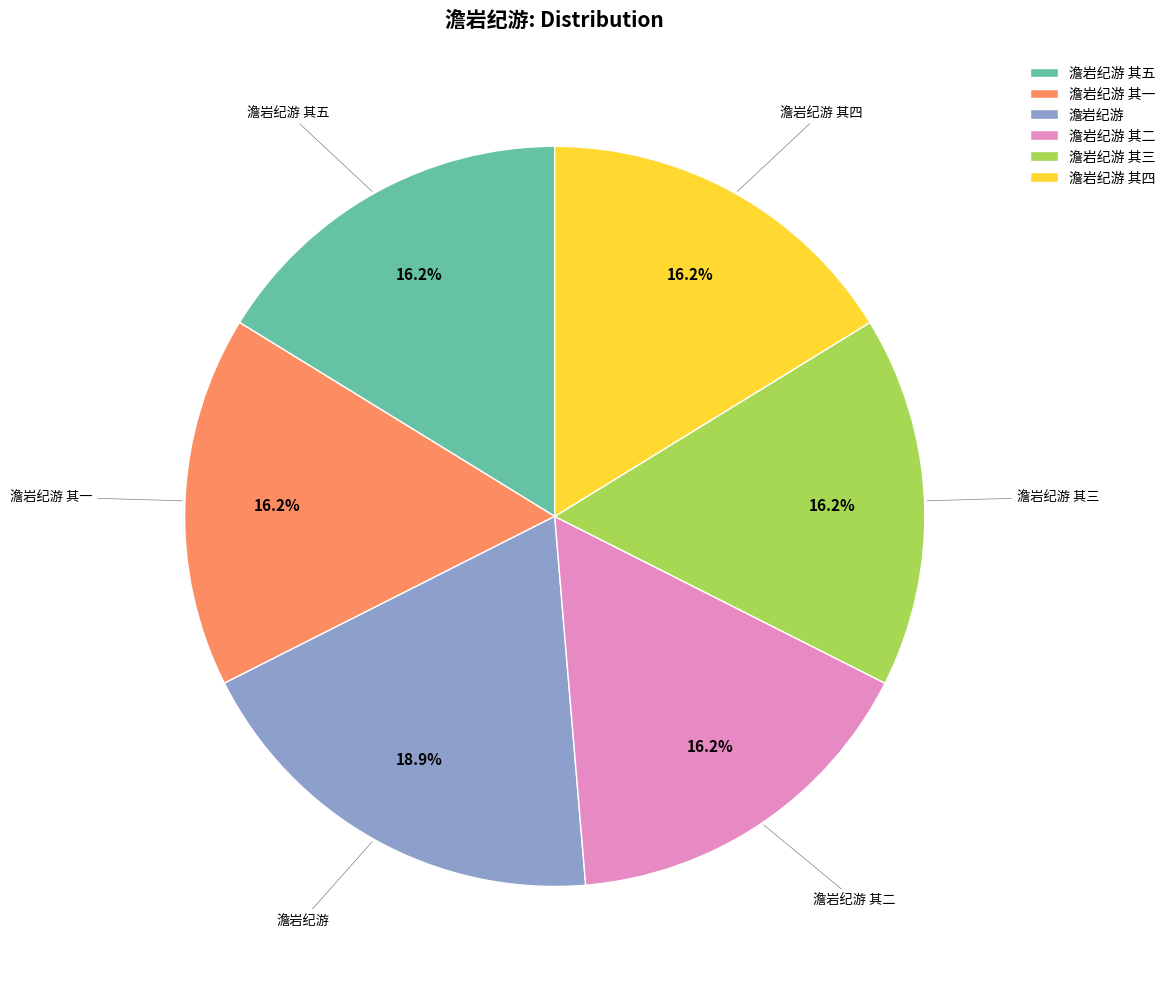

Approximately how many times larger is the value at 澹岩纪游 其二 compared to 澹岩纪游 其三?

1.0